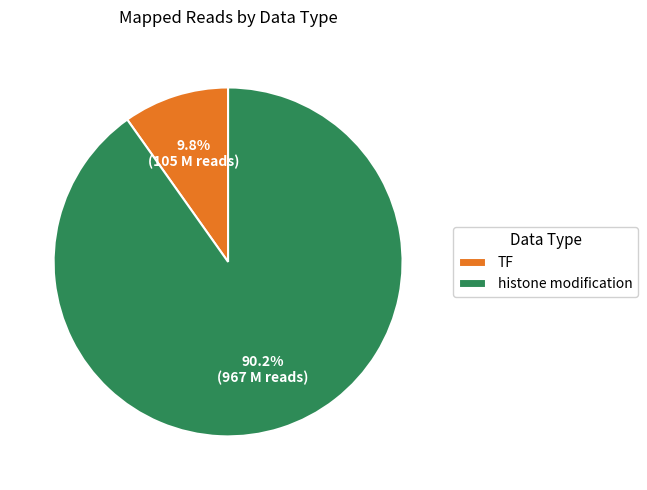

To the nearest percent, what portion does histone modification represent?

90%